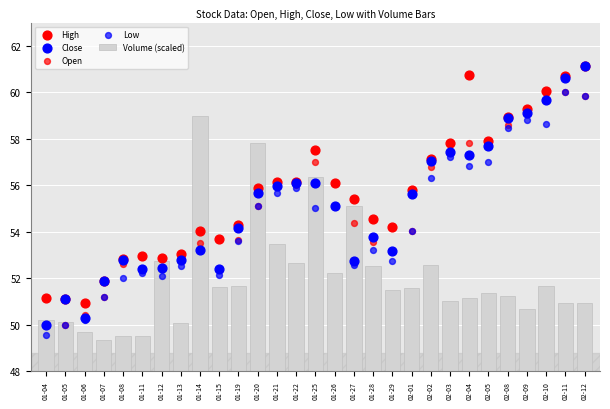

Which series reaches the minimum Y coordinate?

Volume (scaled)